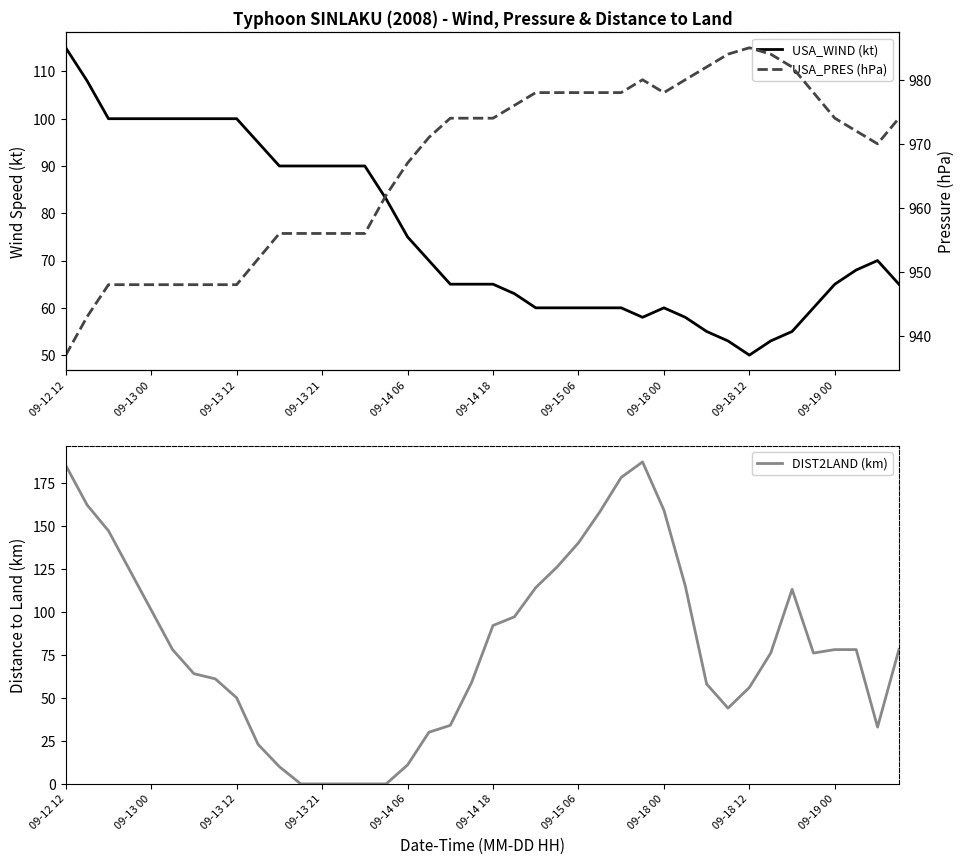

Between 09-14 18 and 09-19 00, which series saw the biggest shift?

DIST2LAND (km)